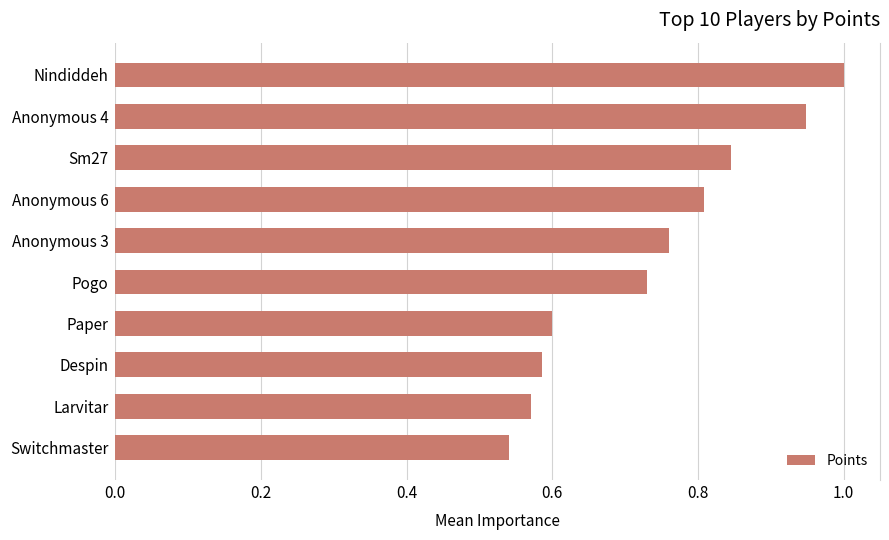

Where is the data nearest to the value 0?

Switchmaster